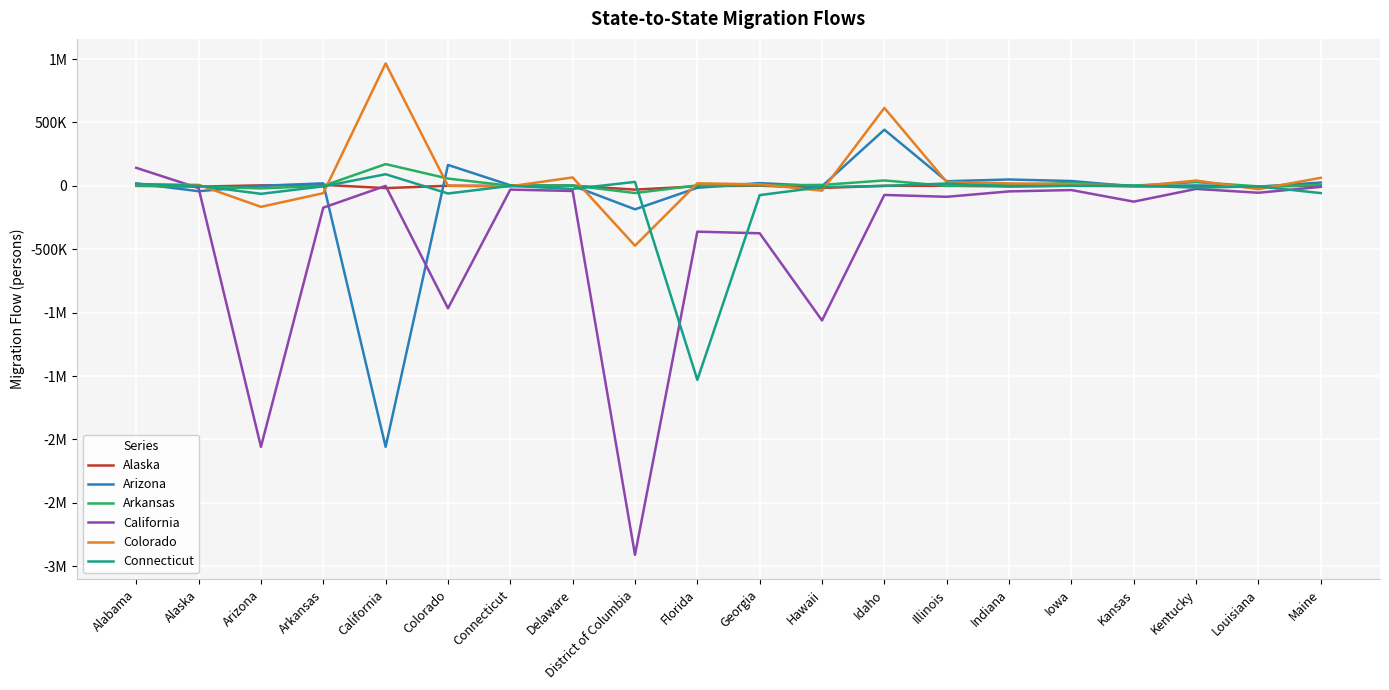

Where does the Alaska series first go above 0?

Arizona